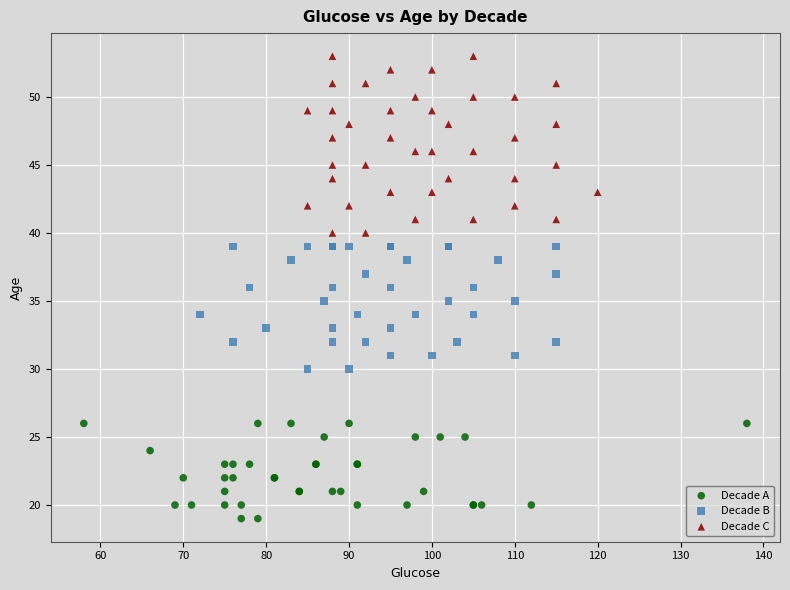

Which series reaches the minimum Y coordinate?

Decade A